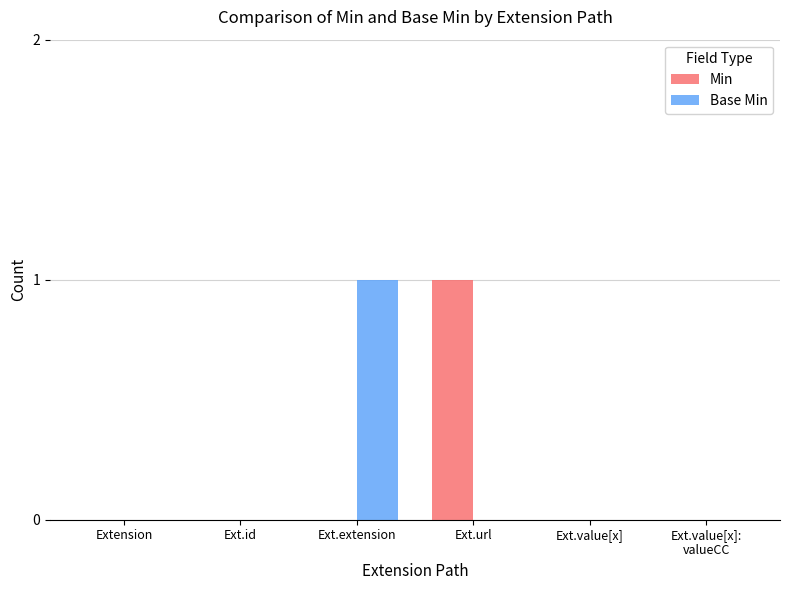

True or false: Base Min has a value of 0 at Ext.id.

True